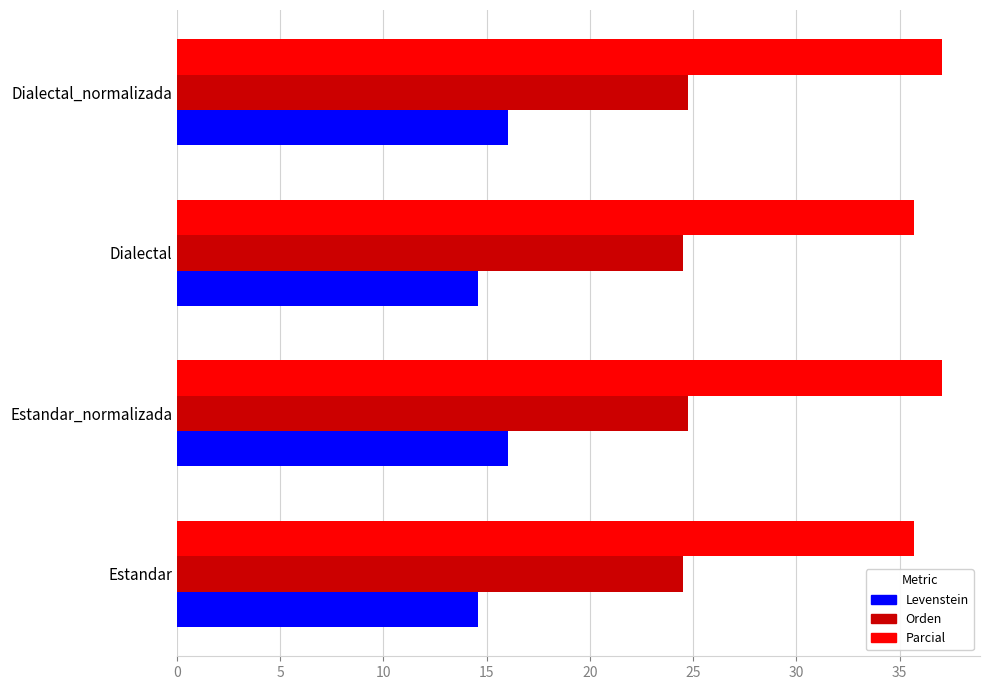

Rank the series by their average value, from lowest to highest.

Levenstein, Orden, Parcial